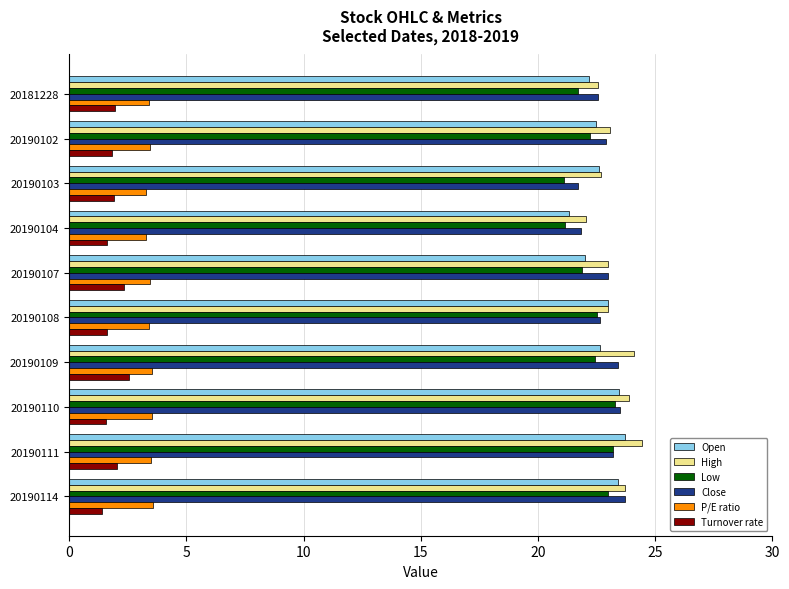

How many series are shown in this chart?

6